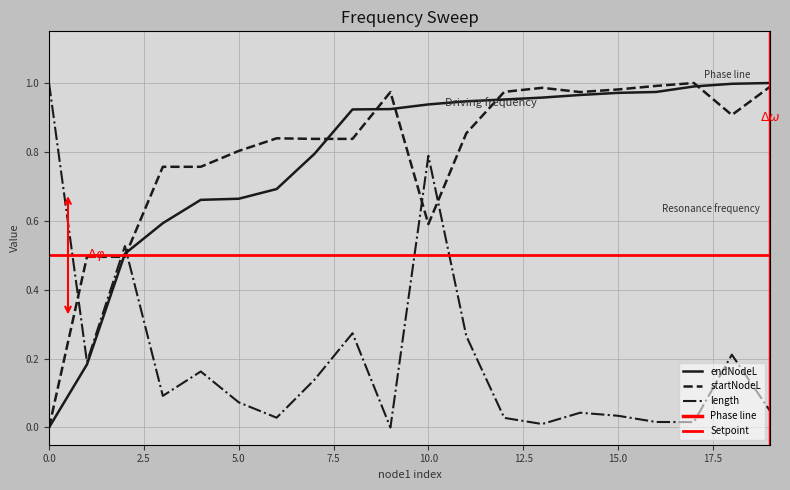

How many lines are shown in the chart?

3